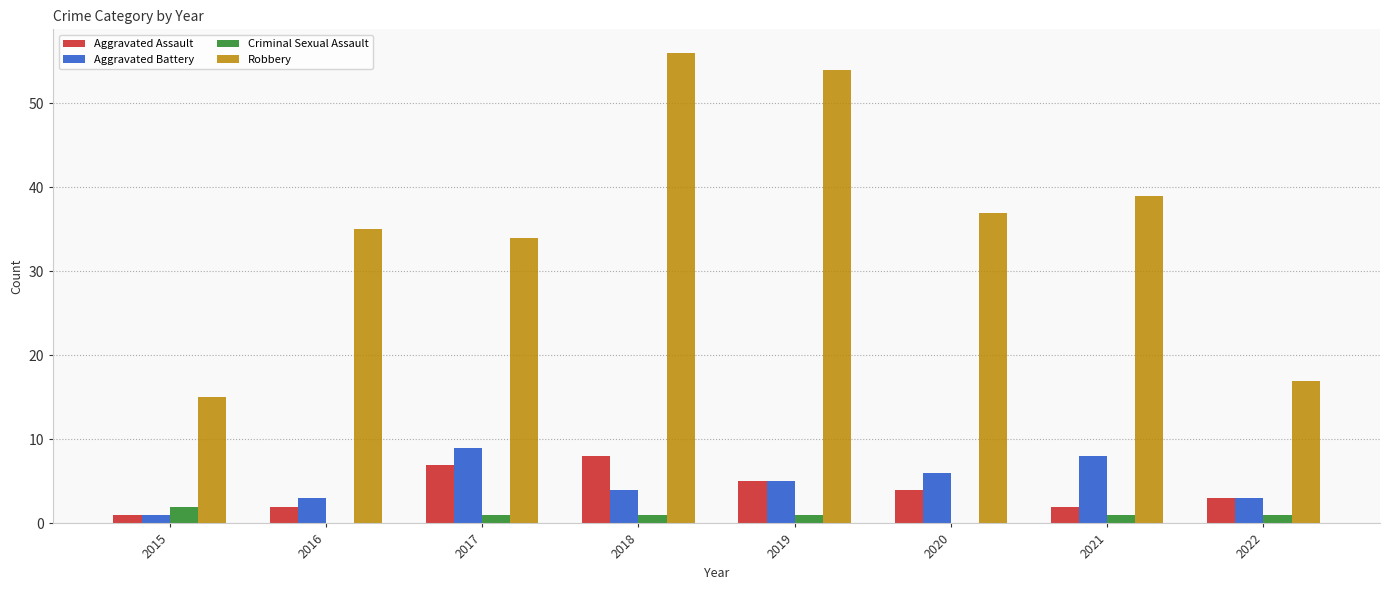

Which series changed the most between 2019 and 2022?

Robbery